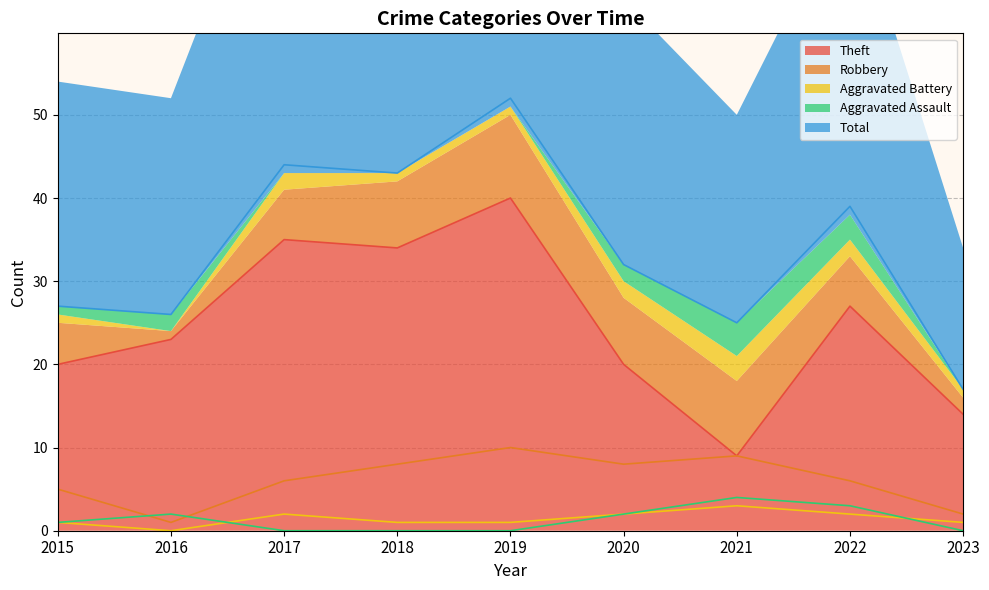

What is the value of the Robbery point at the 7th from the left?

9